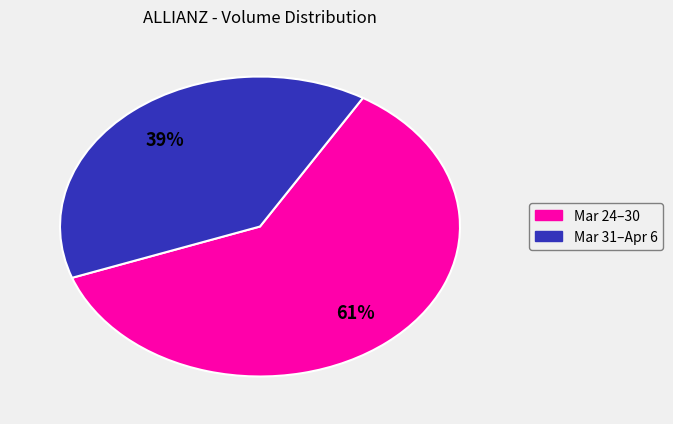

Is there any slice that represents more than half of the pie?

Yes